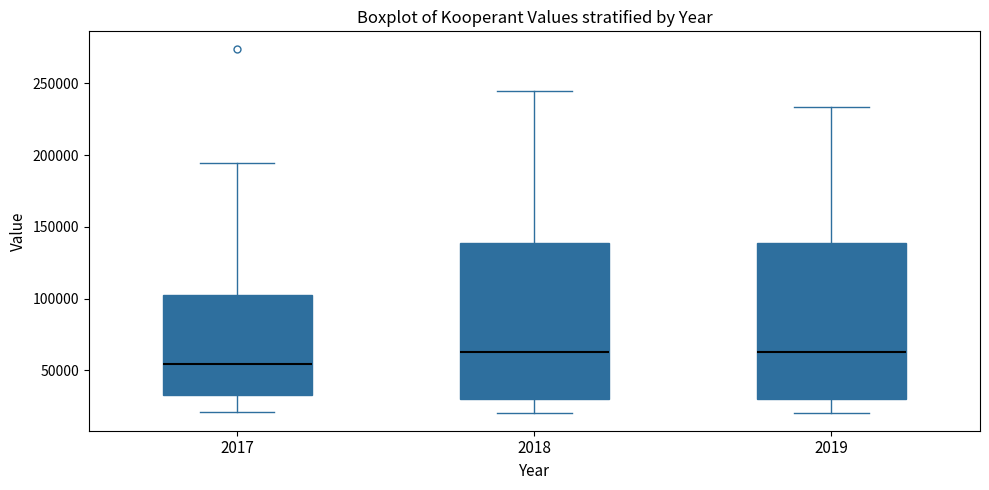

Where is the upper edge of the box at x = 2018 on the y-axis? The values are not printed on the chart, so give them approximately, as read against the axis.

140000